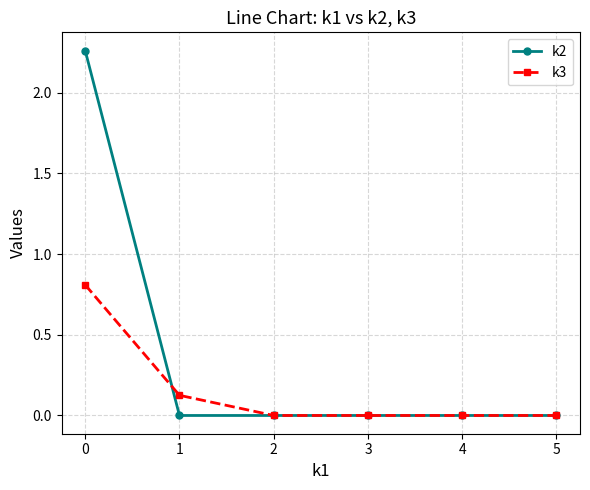

Count the number of data series in this chart.

2